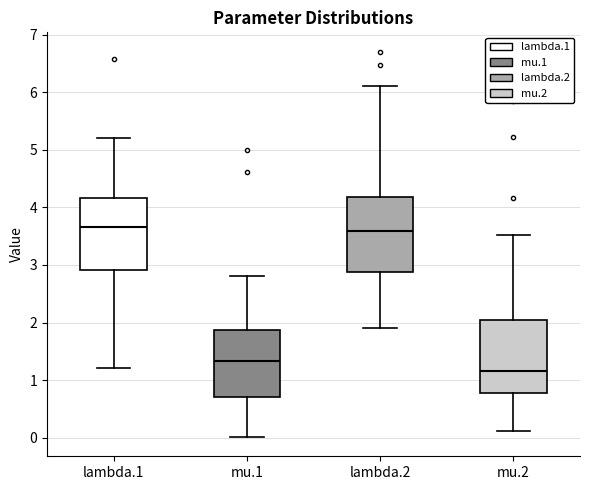

Where does the lower whisker of the box for lambda.1 end on the y-axis? The values are not printed on the chart, so give them approximately, as read against the axis.

1.2